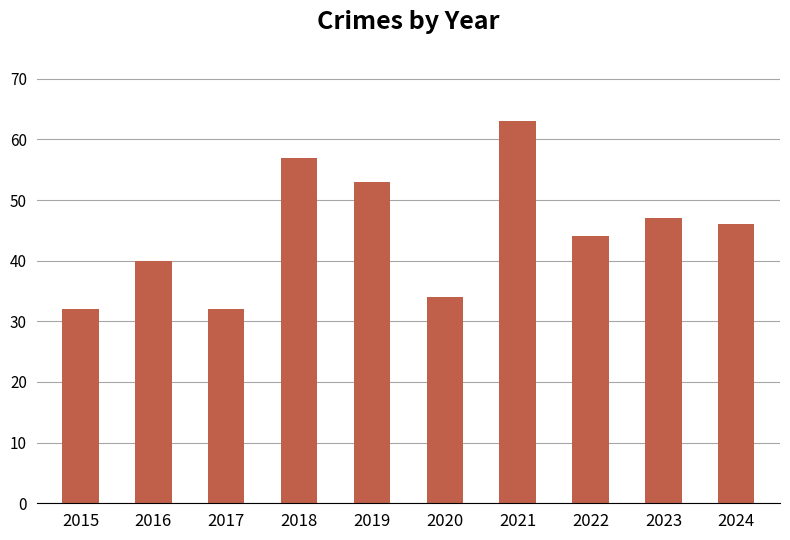

Count the number of categories in the chart.

10